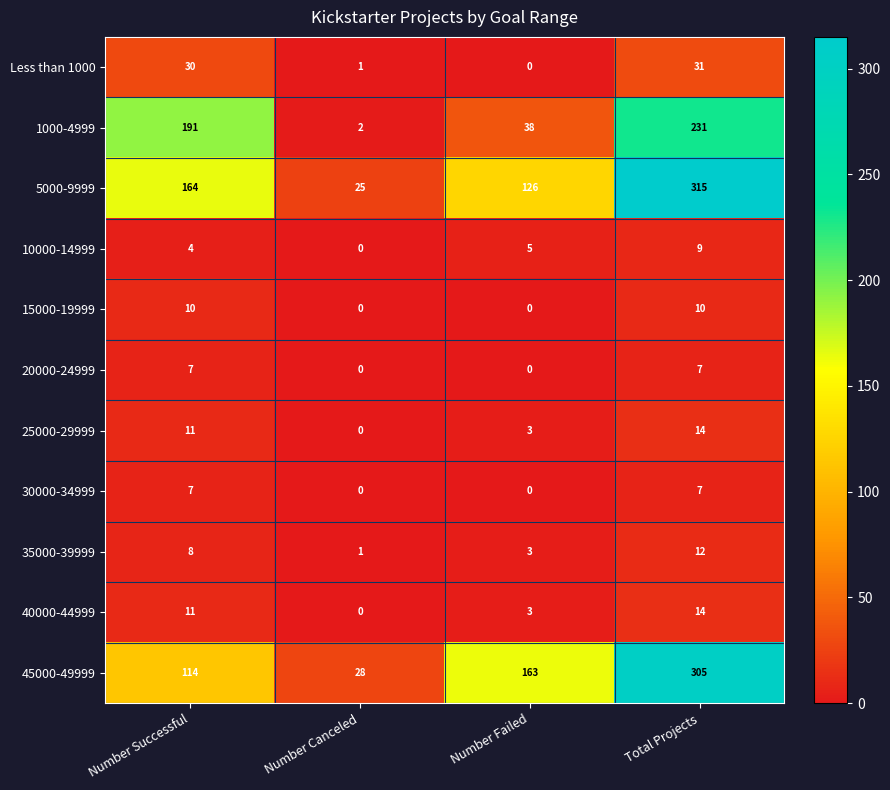

List the labels in order of 40000-44999 value, largest first.

Total Projects, Number Successful, Number Failed, Number Canceled